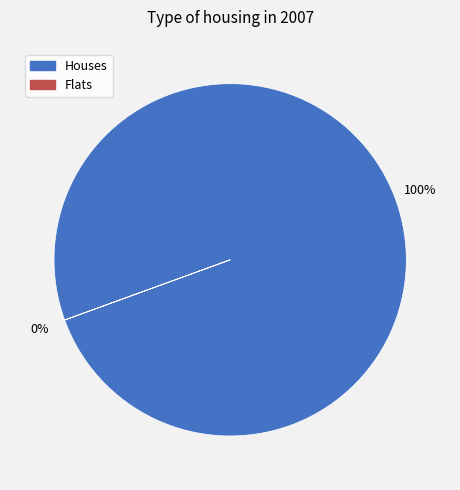

What is the largest slice in the pie chart?

Houses